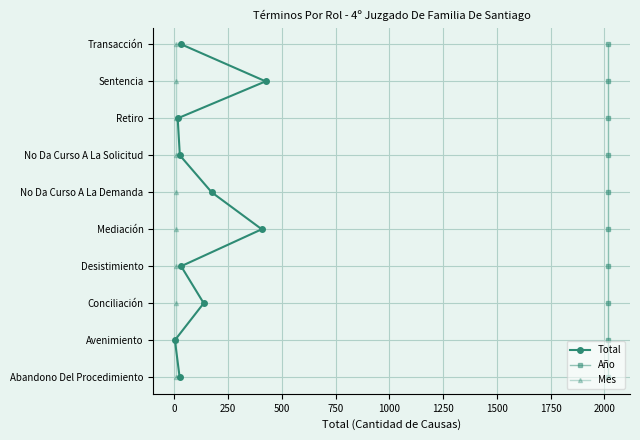

What is the difference between the maximum and second lowest values in the Mes series?

8